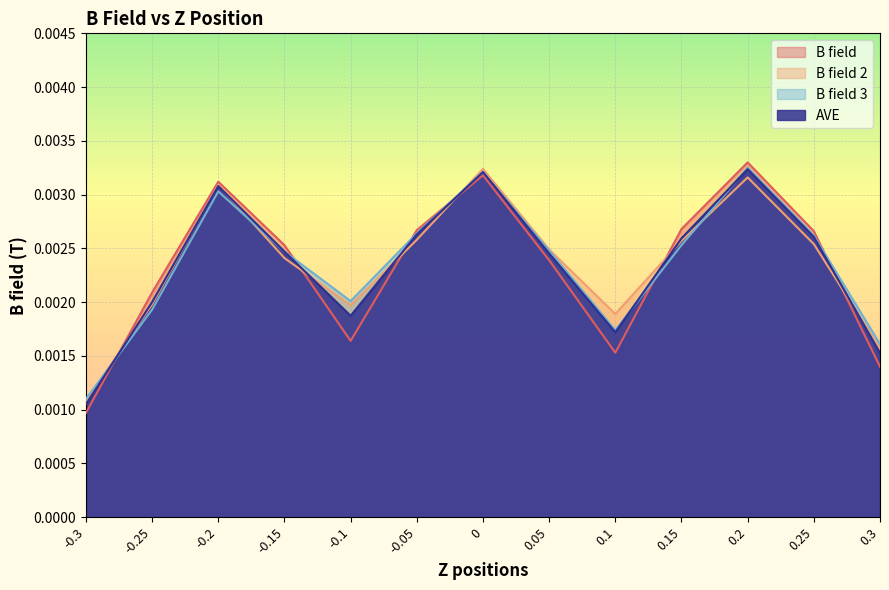

What position from the left is -0.1?

5